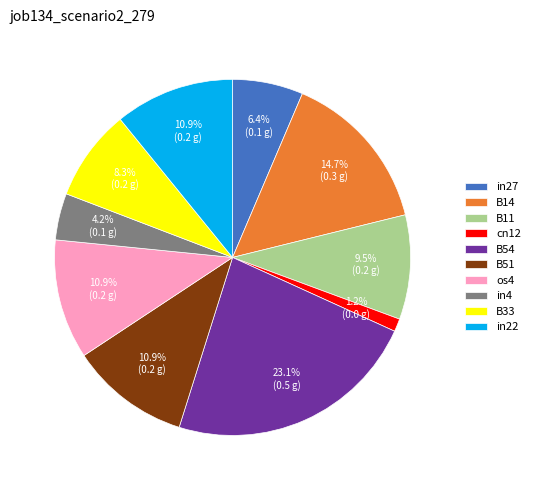

Does in22 represent more than half of the total?

No